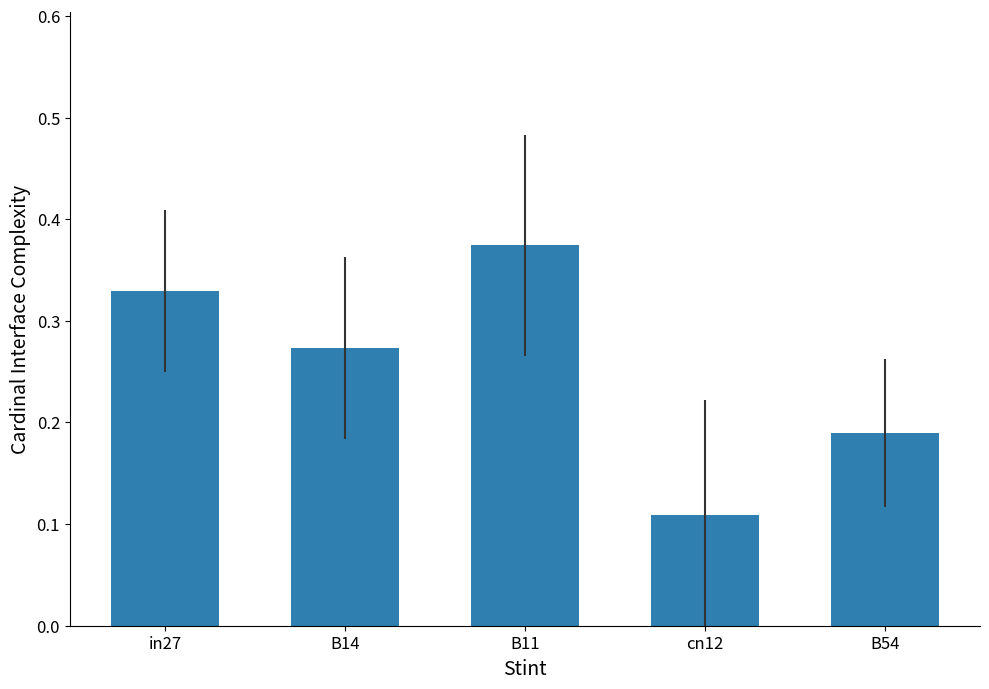

The chart shows a value of 0.5 at in27. True or false?

False